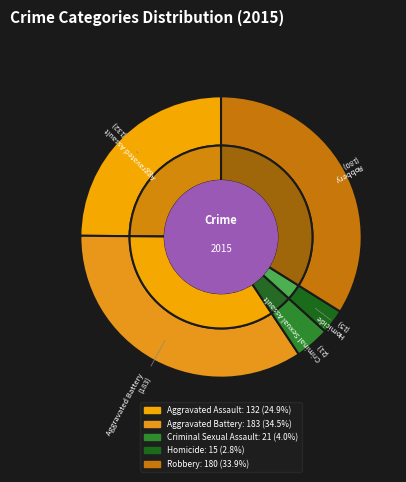

Is Robbery the majority of the pie?

No